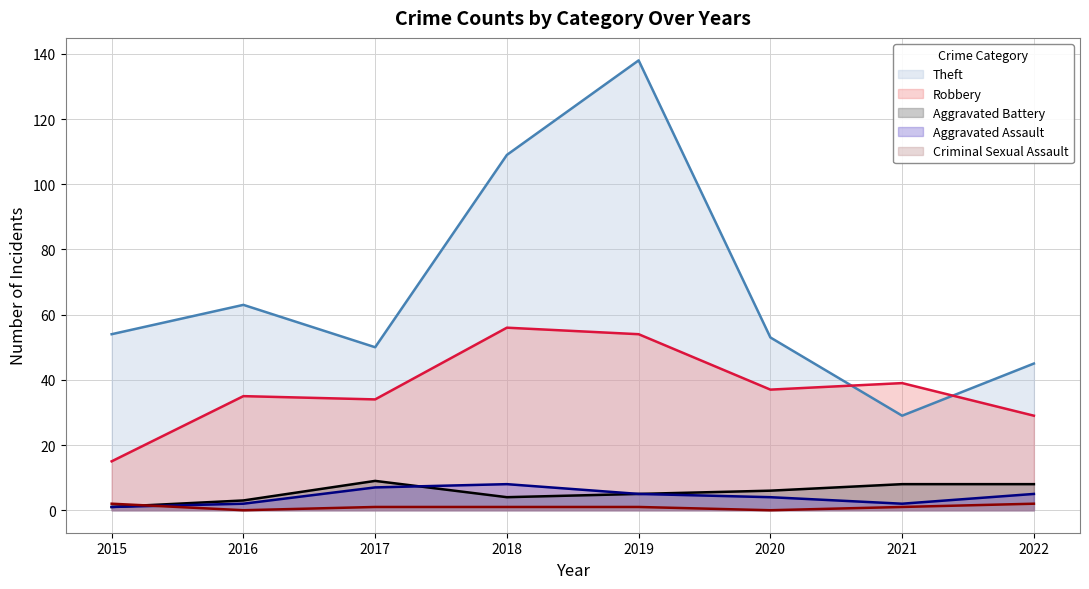

Read the Robbery value at 2015, to the nearest 10.

20